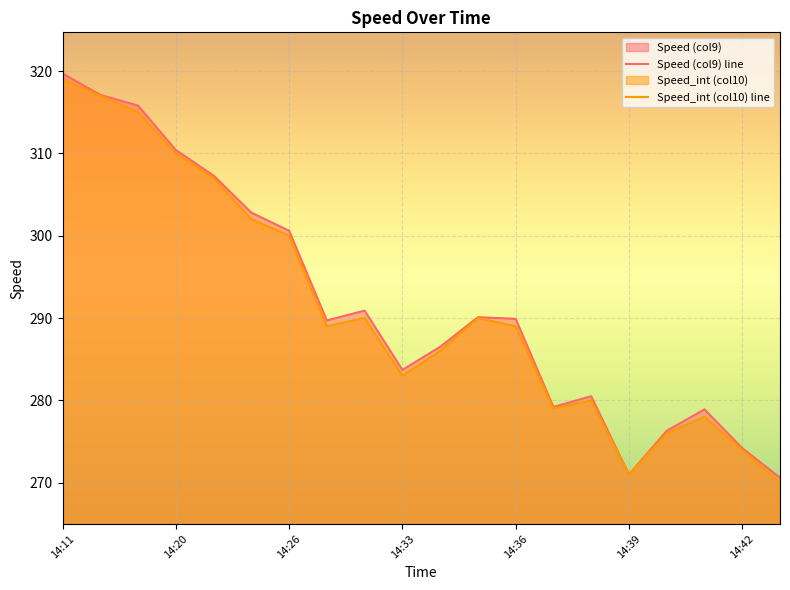

True or false: Speed (col9) line has a value of 300.6 at 14:26.

True